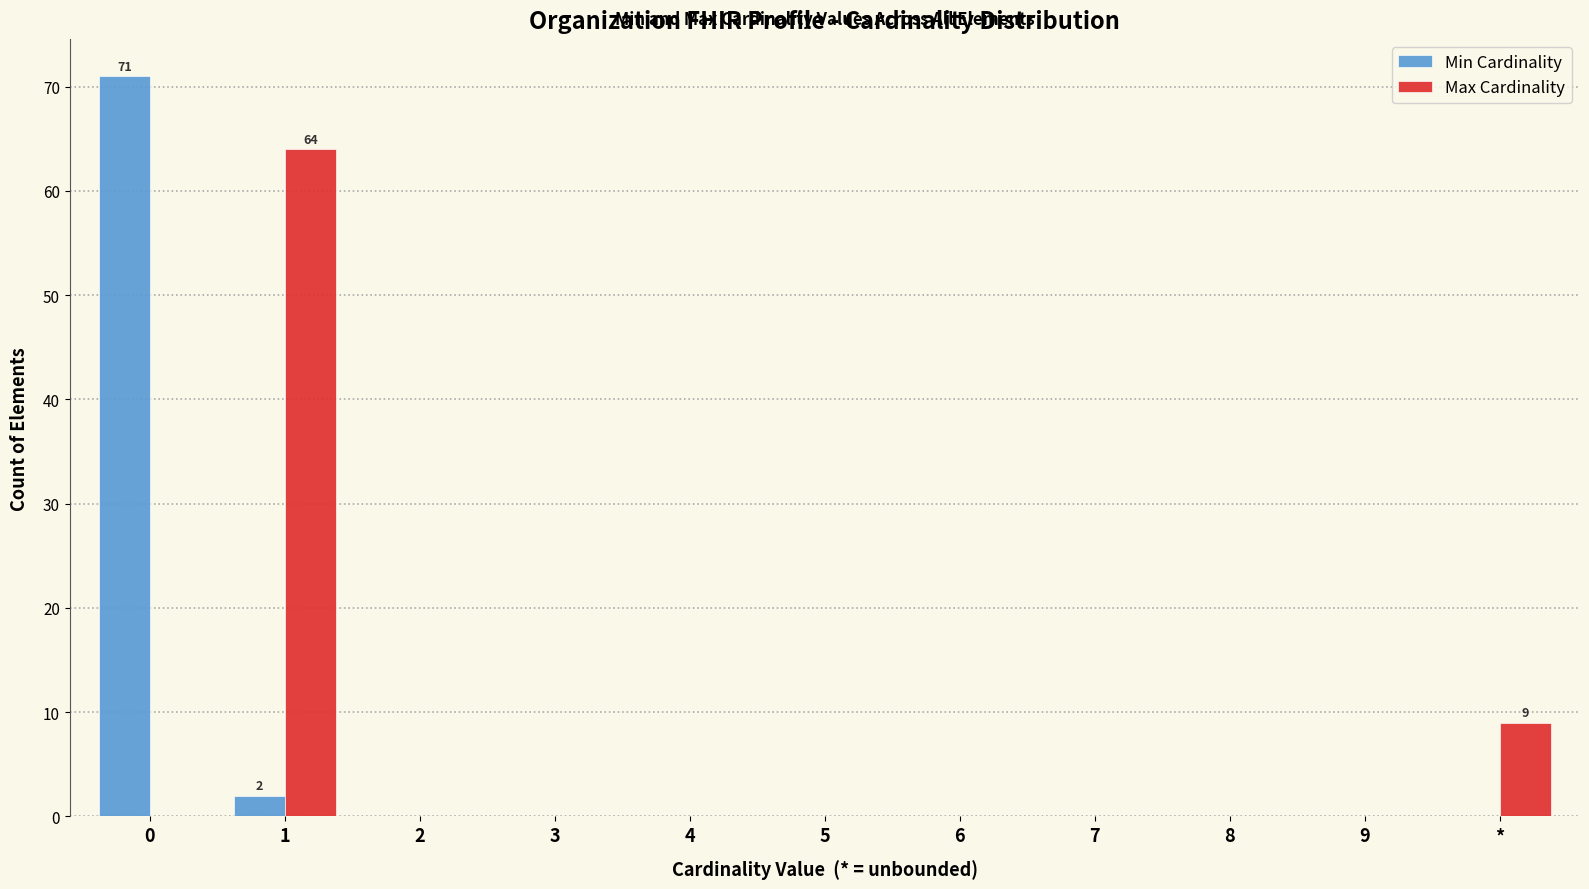

What is the highest value of the Max Cardinality series?

64